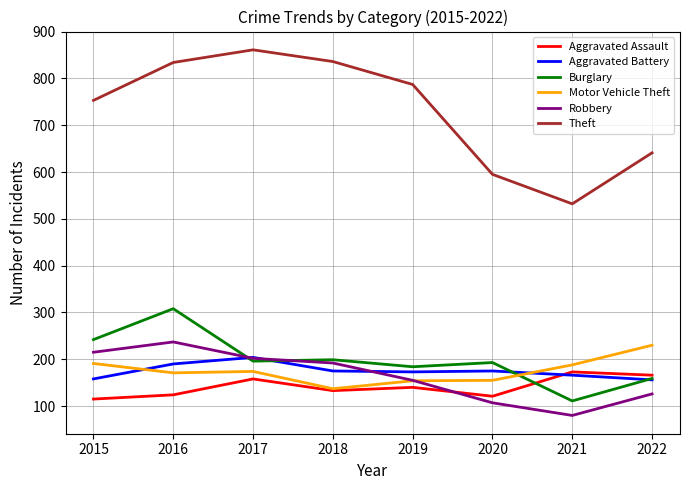

How many interior local peaks does the Robbery series have?

1